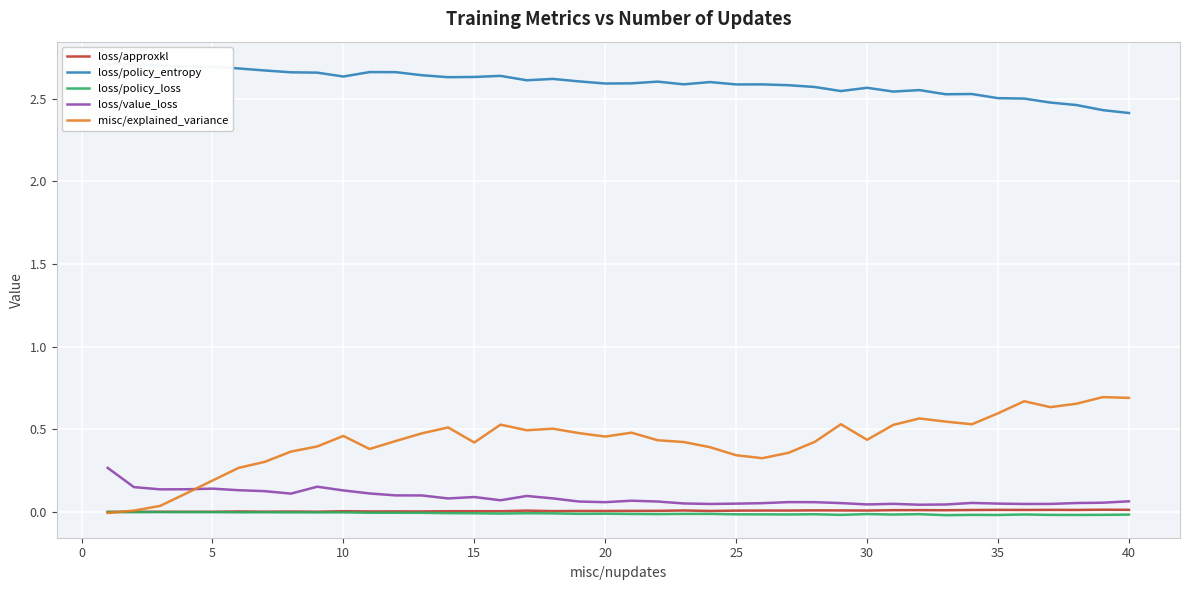

How many intersections are there between misc/explained_variance and loss/approxkl?

1